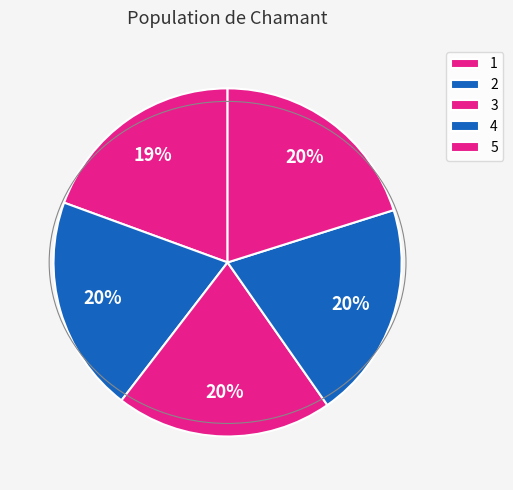

What portion of the pie excludes 3?

79.9%